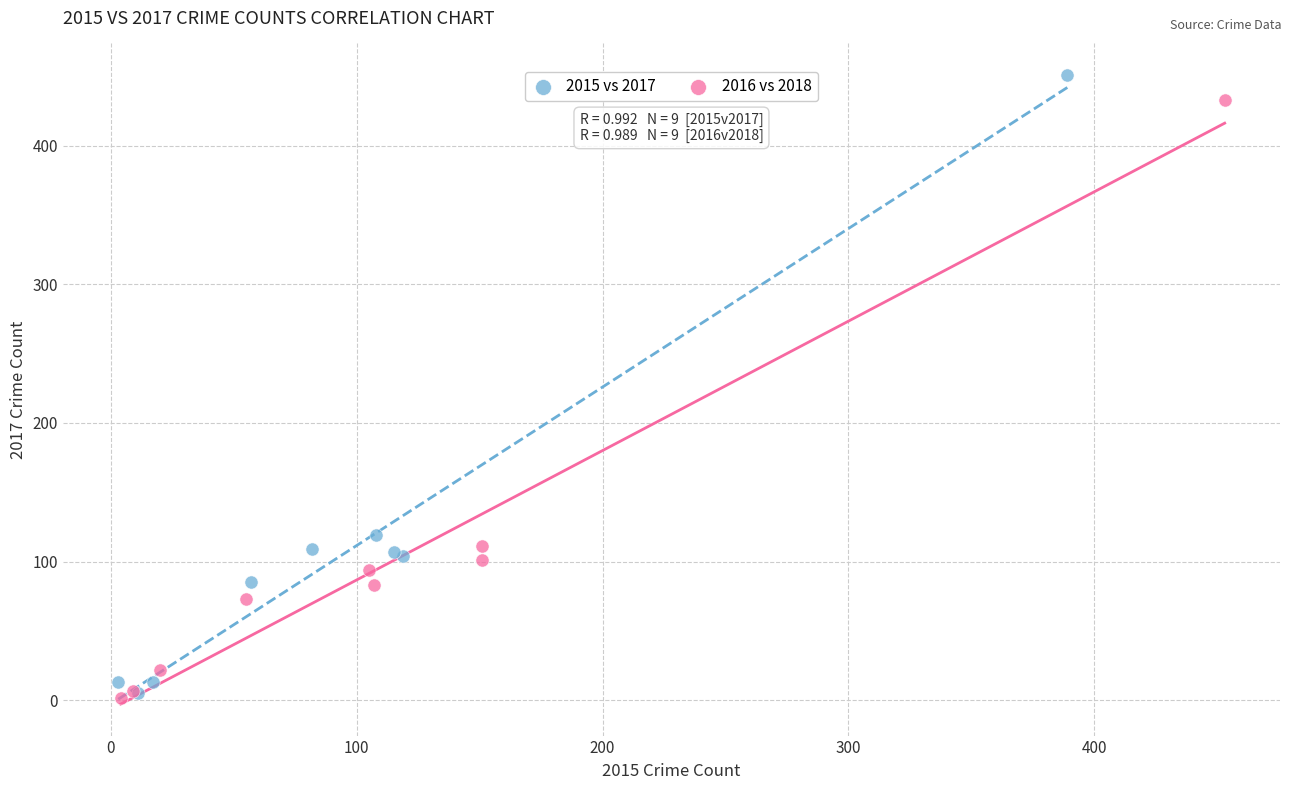

Which series has the widest spread of Y values?

2015 vs 2017